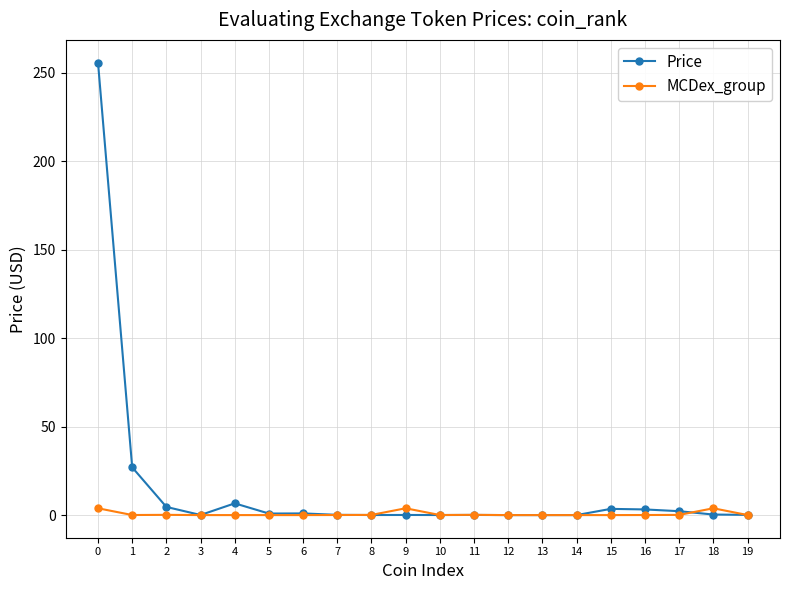

Which series has the largest total across all categories?

Price